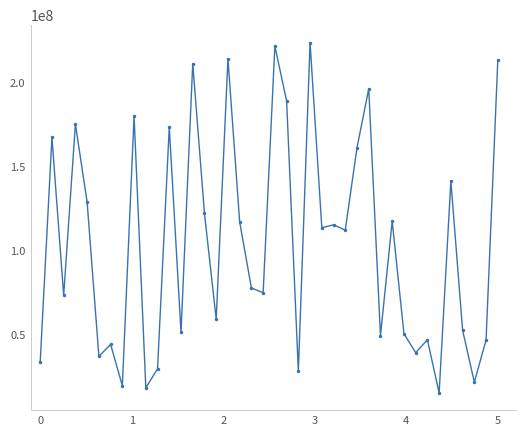

True or false: there are more than 1 points higher than both neighbors.

True